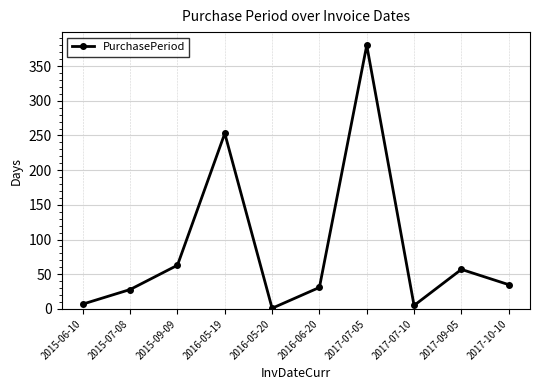

At which label is the value closest to 190?

2016-05-19